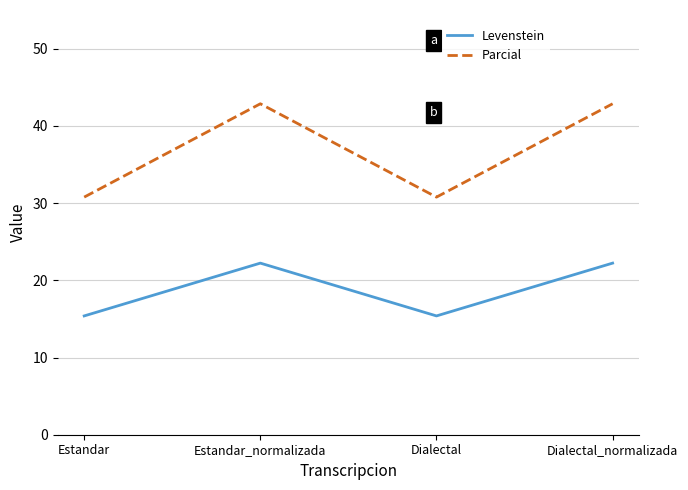

What is the difference between the maximum and second lowest values in the Levenstein series?

6.8